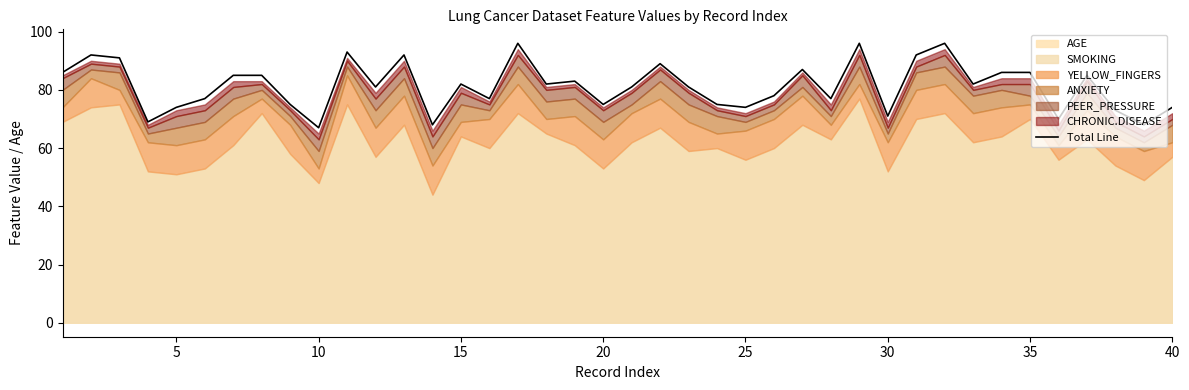

Does the chart display data point markers on the line(s)?

No